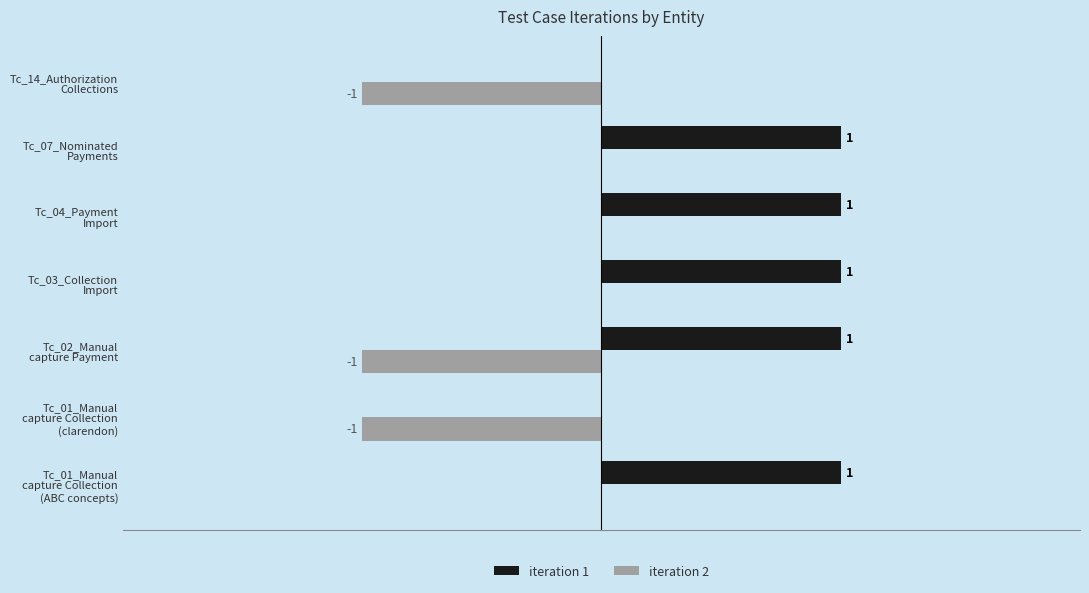

Which series has the largest total across all categories?

iteration 1